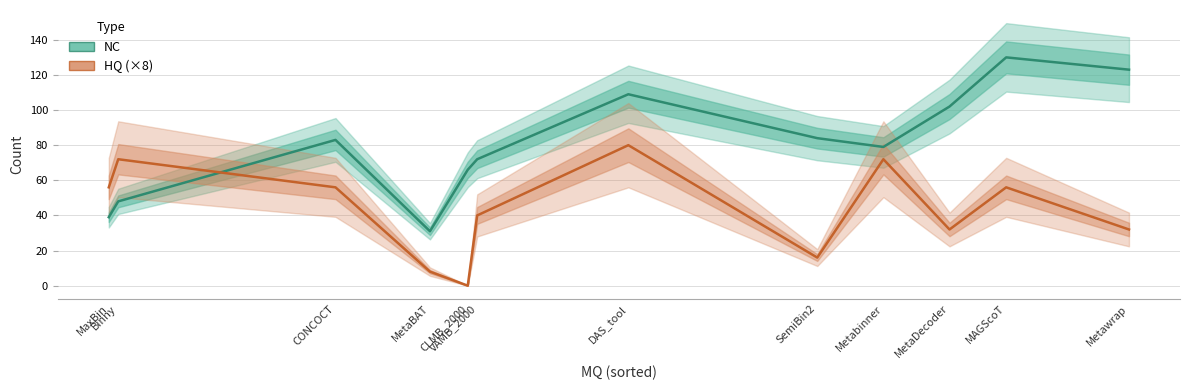

At how many categories does at least one series exceed 86?

4